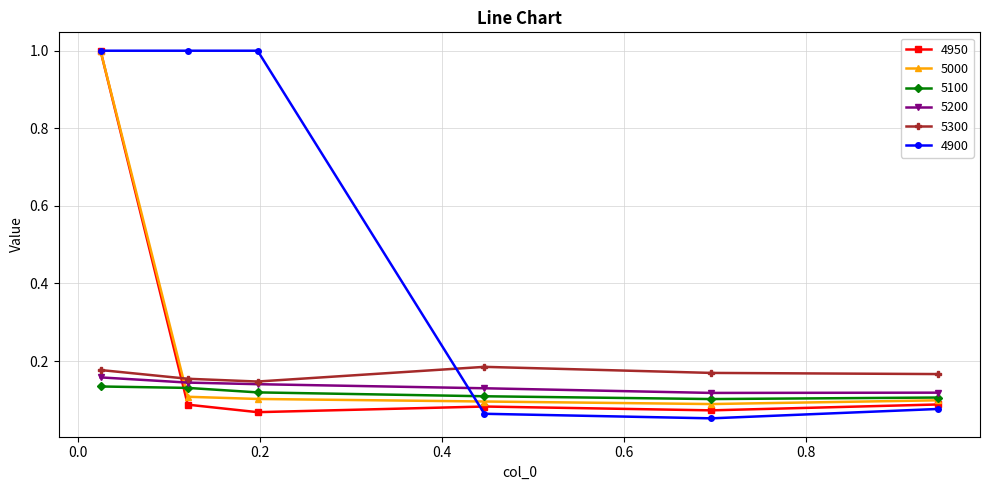

Which series has the widest spread of values?

4900